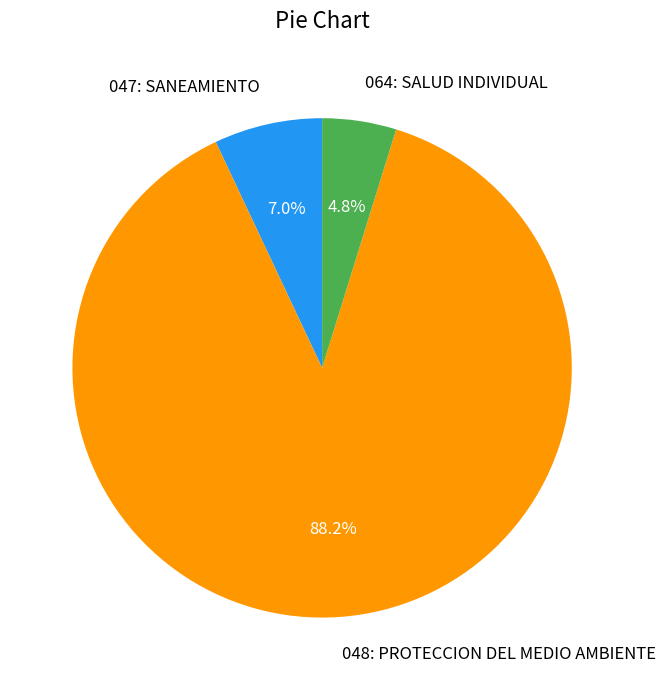

Combined, what portion of the pie is 047: SANEAMIENTO and 064: SALUD INDIVIDUAL?

11.8%